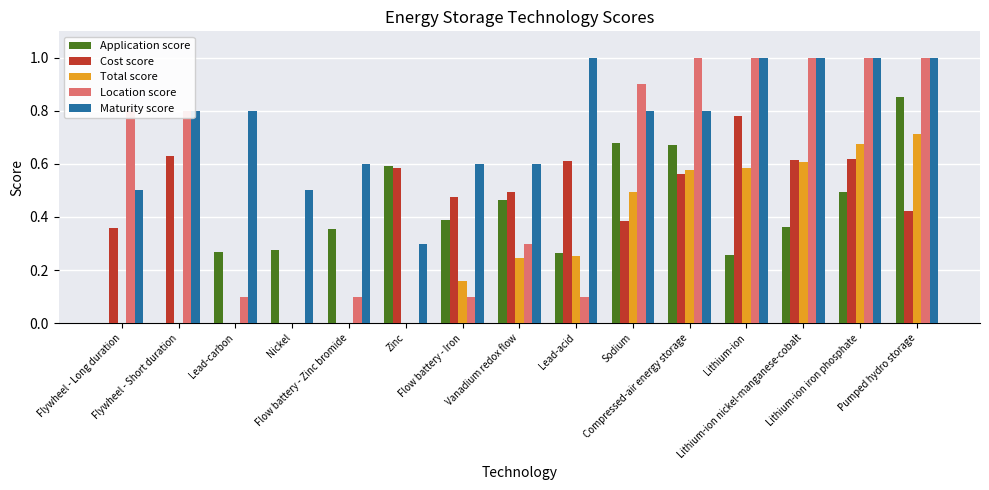

Which series has the largest total across all categories?

Maturity score